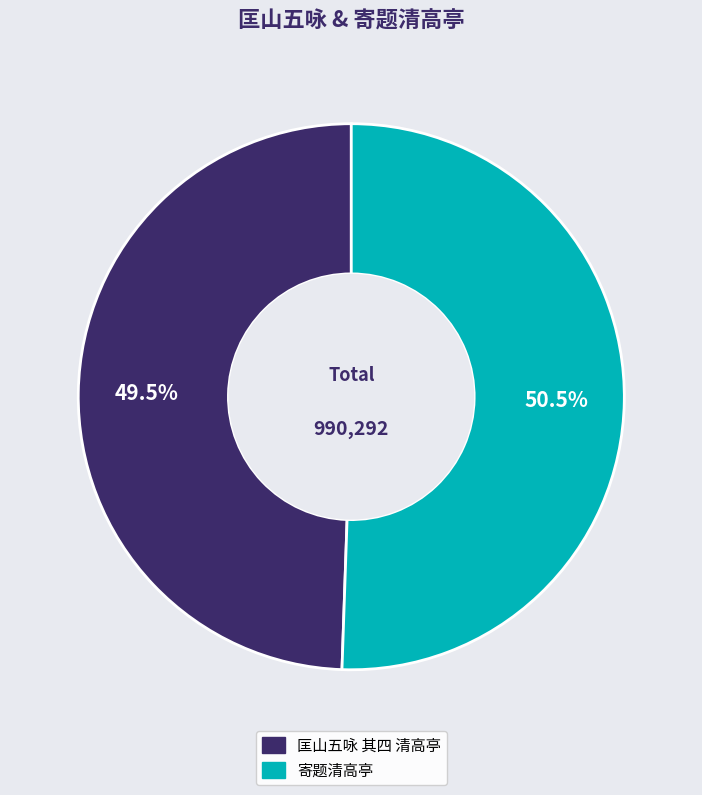

To the nearest percent, what is the combined percentage of 匡山五咏 其四 清高亭 and 寄题清高亭?

100%